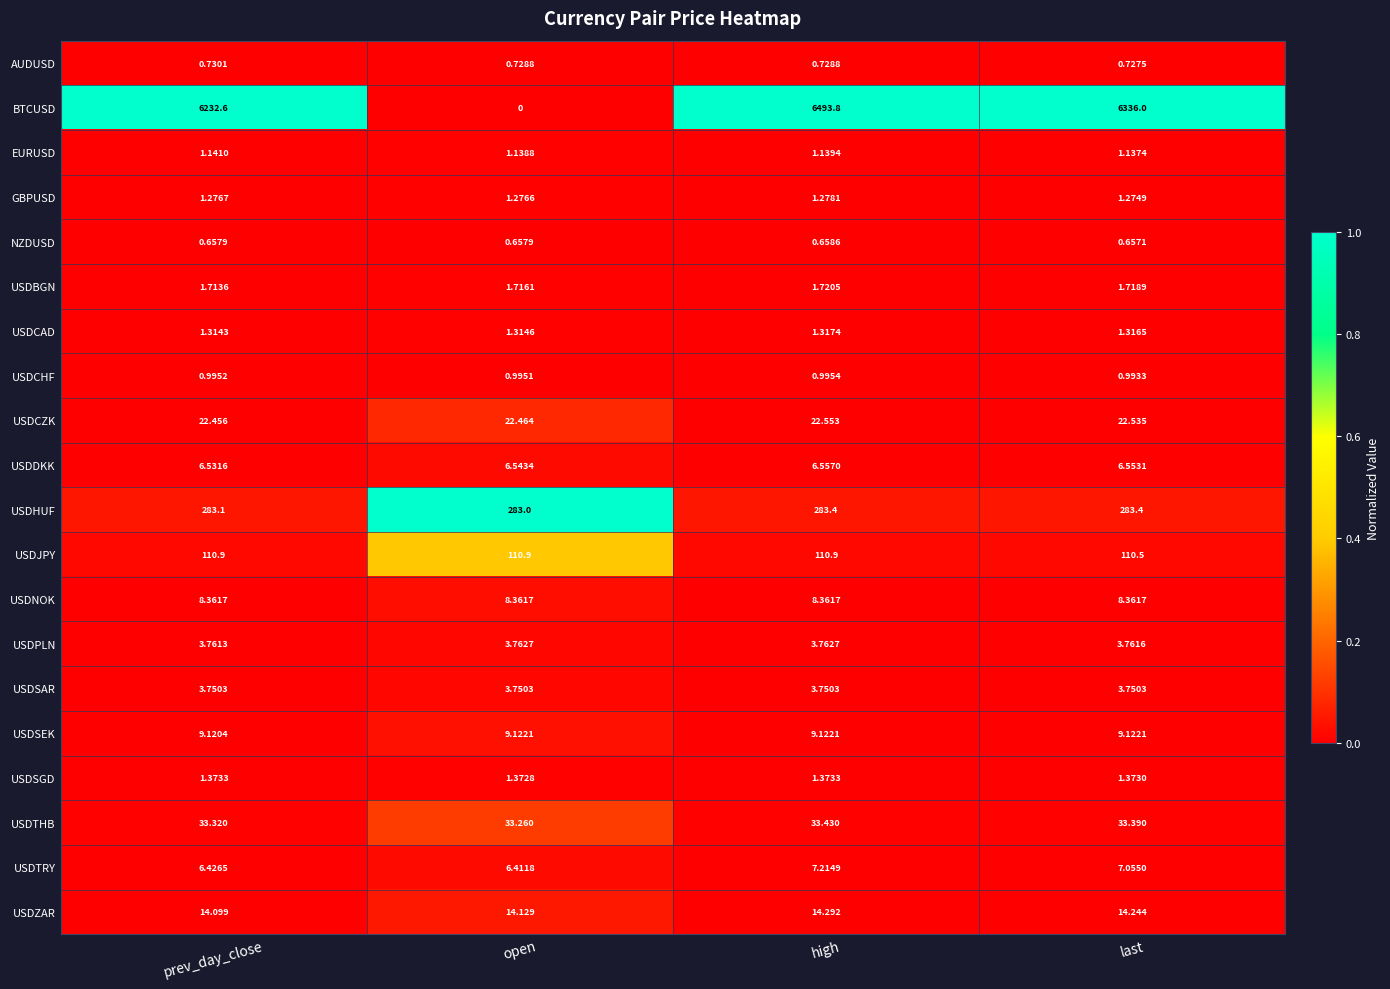

Which series has the largest total across all categories?

BTCUSD